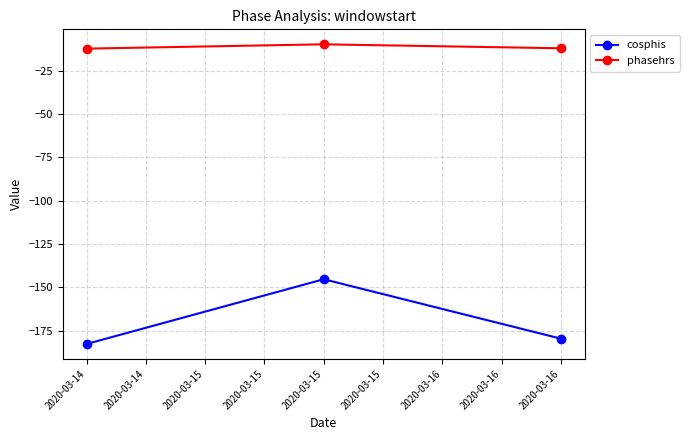

List the labels in order of cosphis value, largest first.

2020-03-15, 2020-03-16, 2020-03-14